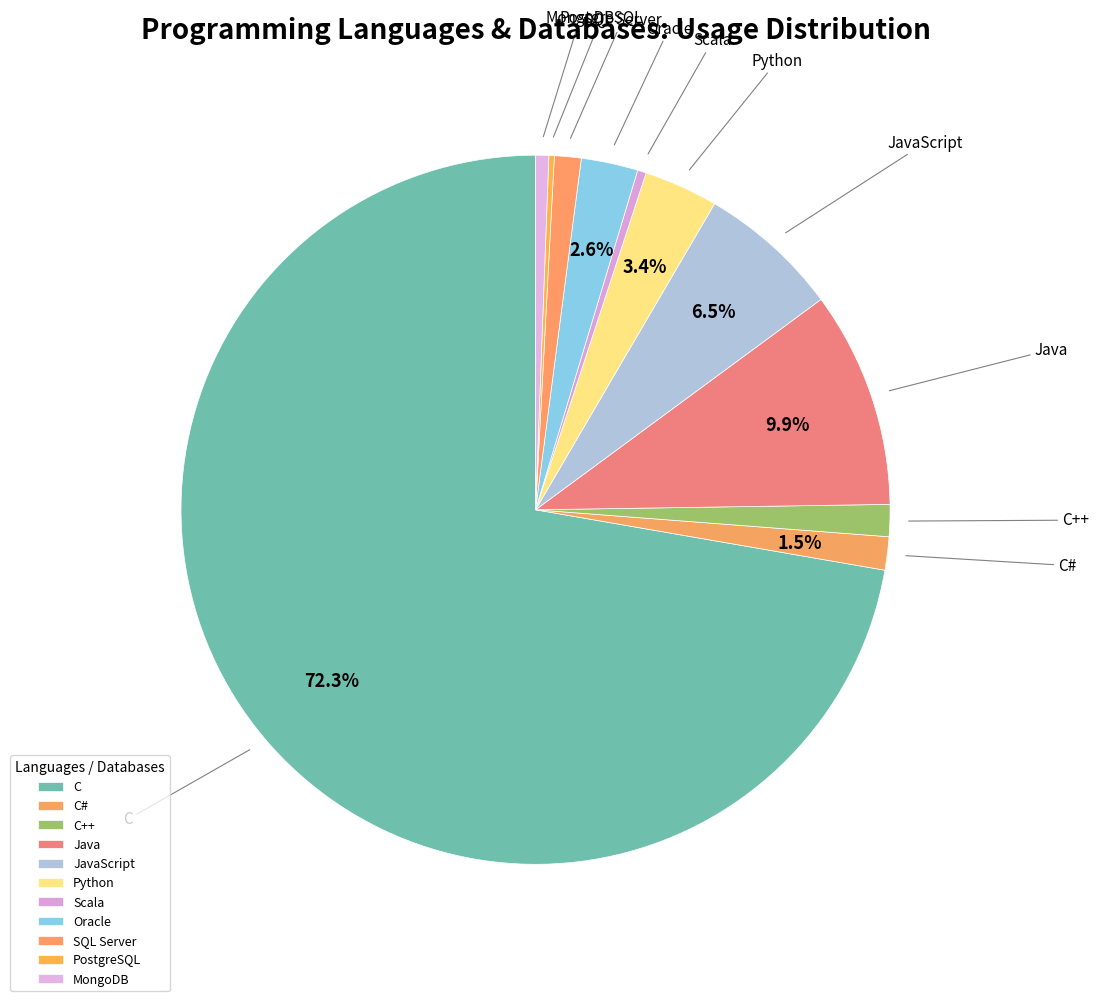

Which category has the biggest portion of the pie?

C